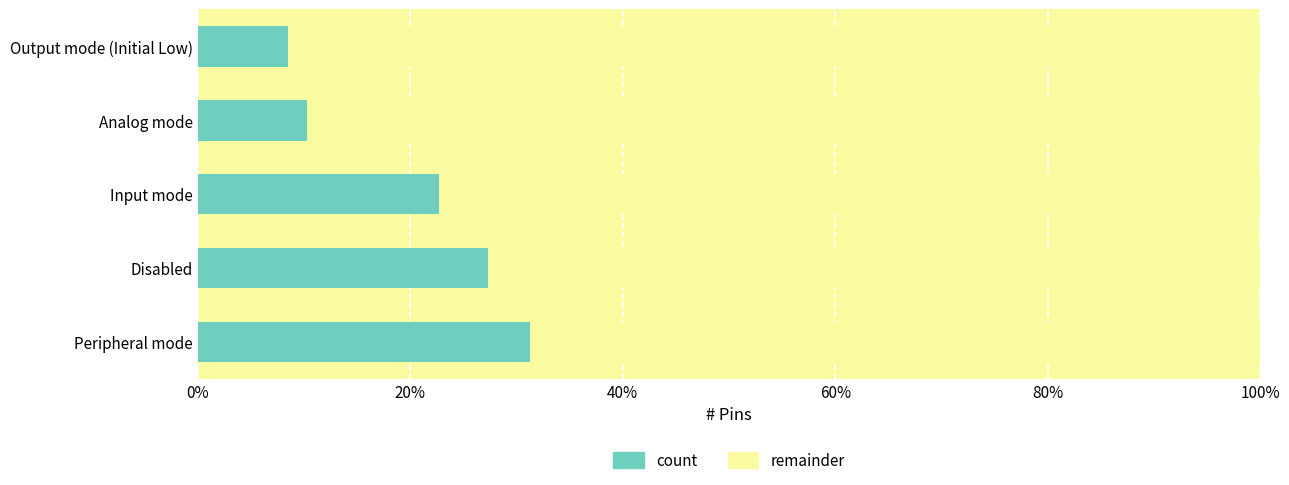

Reading right to left, list all the values displayed in this chart.

8.5	10.2	22.7	27.3	31.2